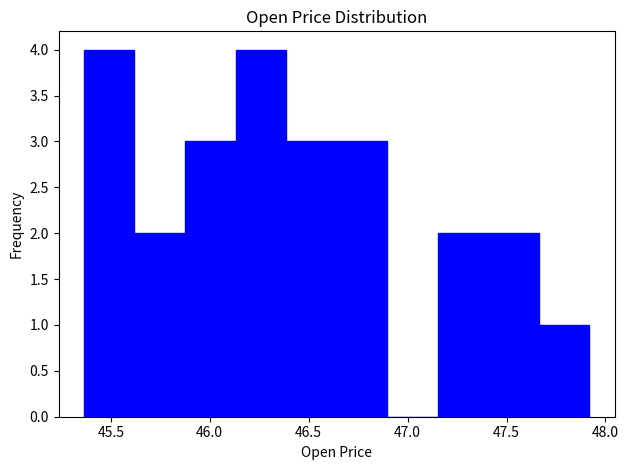

Reading left to right, list every bar in this chart as the range it spans on the x-axis followed by its height. Neither the bar edges nor the heights are printed on the chart, so give them approximately, as read against the axes.

45.35 to 45.60: 4
45.60 to 45.90: 2
45.90 to 46.15: 3
46.15 to 46.40: 4
46.40 to 46.65: 3
46.65 to 46.90: 3
46.90 to 47.15: 0
47.15 to 47.40: 2
47.40 to 47.65: 2
47.65 to 47.90: 1